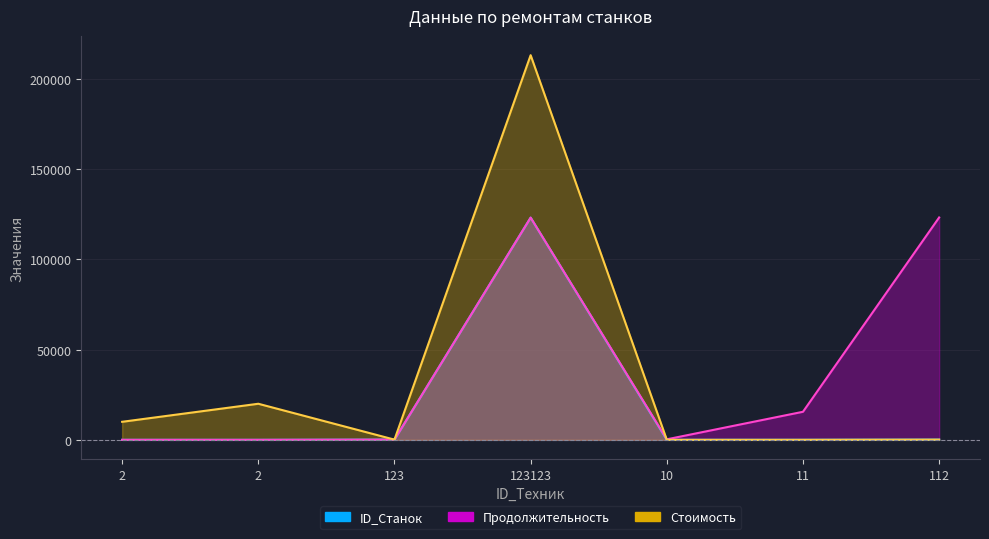

What is the label of the 7th point from the left?

112